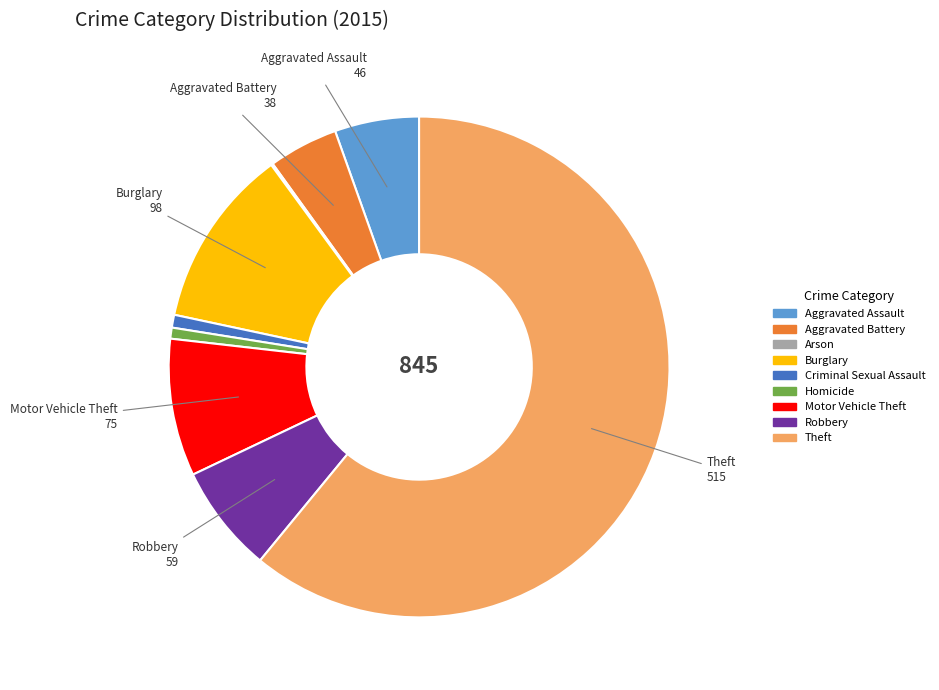

The Aggravated Assault slice represents 5% of the pie. True or false?

True